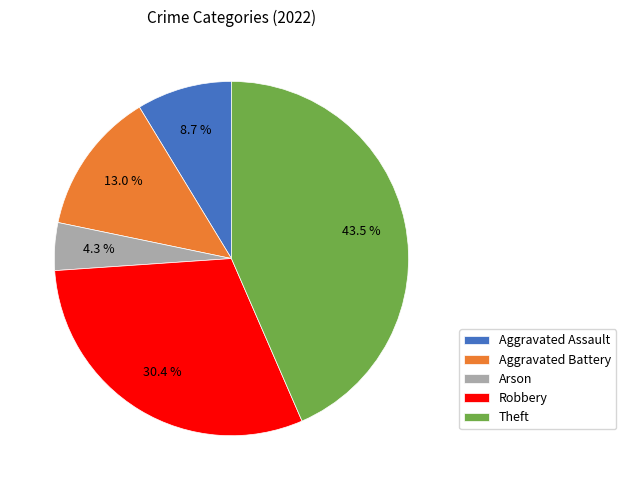

To the nearest percent, what is the combined percentage of Theft and Arson?

48%